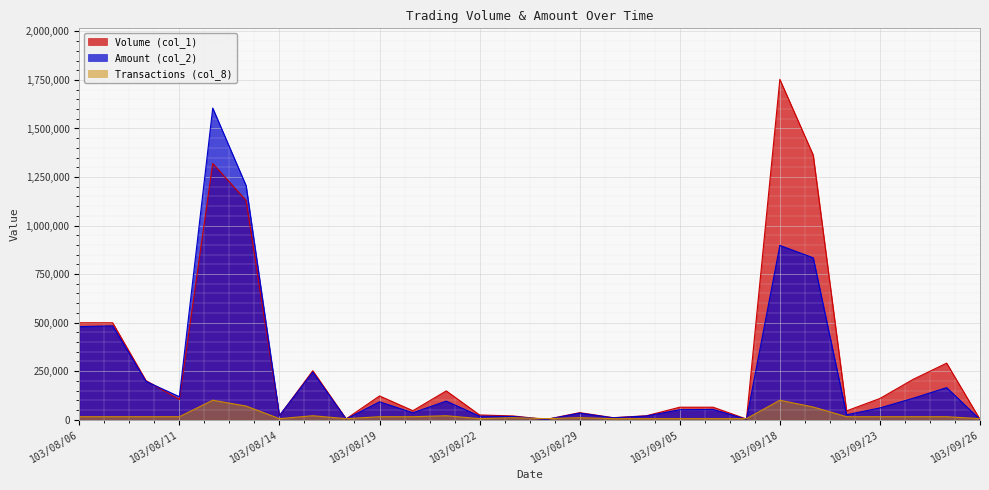

Which has a higher value, 103/09/26 or 103/09/18?

103/09/18